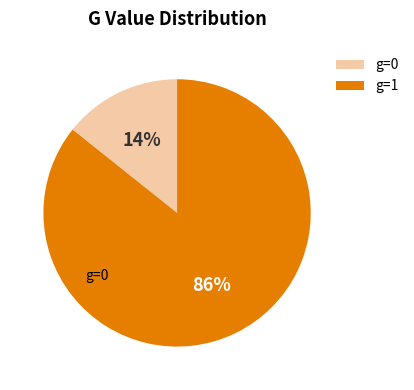

Combined, do g=0 and g=1 account for over 50%?

Yes